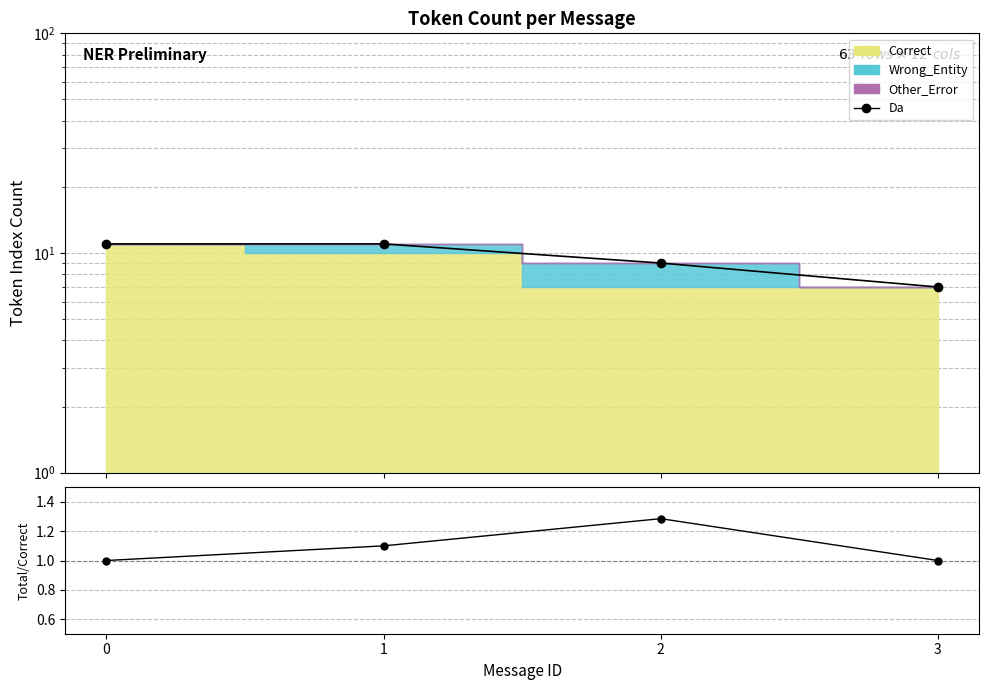

How many values are below 11?

2